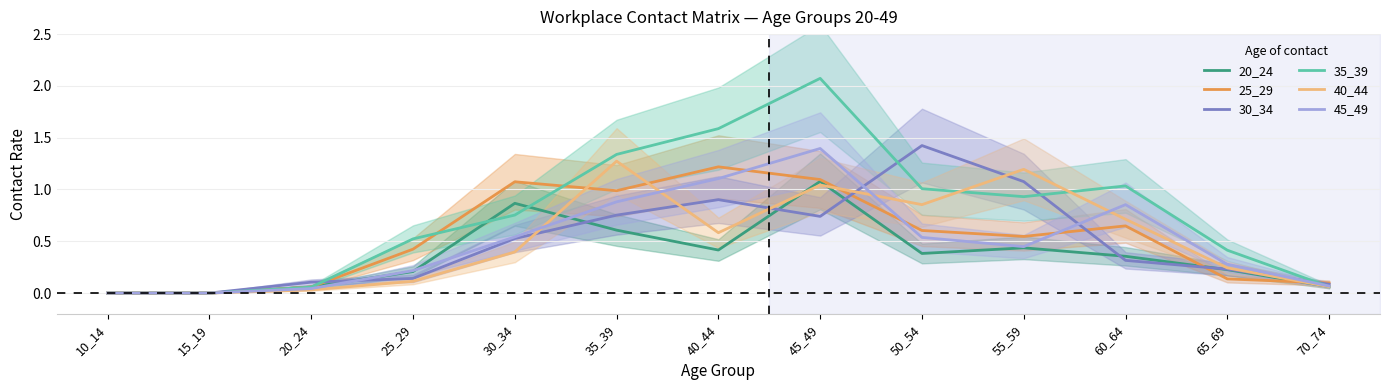

Reading right to left, transcribe all the data shown in this chart.

20_24: 70_74=0.1	65_69=0.2	60_64=0.4	55_59=0.4	50_54=0.4	45_49=1.1	40_44=0.4	35_39=0.6	30_34=0.9	25_29=0.2	20_24=0.1	15_19=0.0	10_14=0.0
25_29: 70_74=0.1	65_69=0.1	60_64=0.6	55_59=0.5	50_54=0.6	45_49=1.1	40_44=1.2	35_39=1.0	30_34=1.1	25_29=0.4	20_24=0.1	15_19=0.0	10_14=0.0
30_34: 70_74=0.1	65_69=0.2	60_64=0.3	55_59=1.1	50_54=1.4	45_49=0.7	40_44=0.9	35_39=0.8	30_34=0.5	25_29=0.1	20_24=0.1	15_19=0.0	10_14=0.0
35_39: 70_74=0.1	65_69=0.4	60_64=1.0	55_59=0.9	50_54=1.0	45_49=2.1	40_44=1.6	35_39=1.3	30_34=0.8	25_29=0.5	20_24=0.1	15_19=0.0	10_14=0.0
40_44: 70_74=0.1	65_69=0.2	60_64=0.7	55_59=1.2	50_54=0.9	45_49=1.0	40_44=0.6	35_39=1.3	30_34=0.4	25_29=0.1	20_24=0.0	15_19=0.0	10_14=0.0
45_49: 70_74=0.1	65_69=0.3	60_64=0.9	55_59=0.4	50_54=0.5	45_49=1.4	40_44=1.1	35_39=0.9	30_34=0.5	25_29=0.2	20_24=0.0	15_19=0.0	10_14=0.0